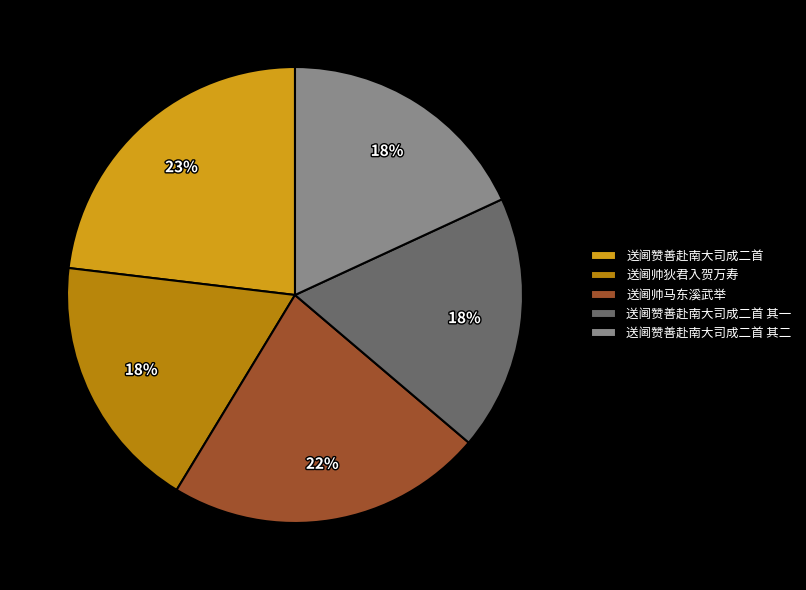

Approximately how many times larger is the value at 送阃赞善赴南大司成二首 其二 compared to 送阃帅狄君入贺万寿?

1.0